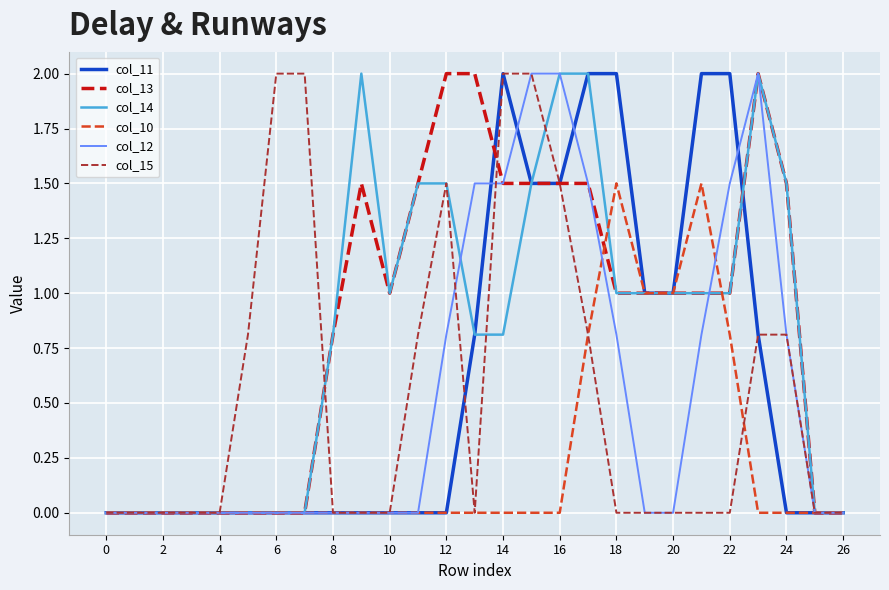

What is the maximum value shown in the chart?

2.0